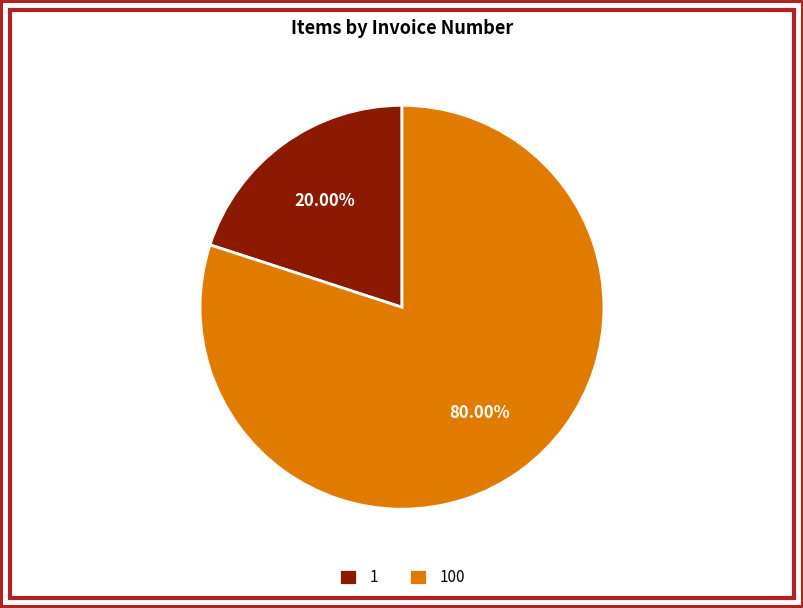

Which has a higher value, 100 or 1?

100